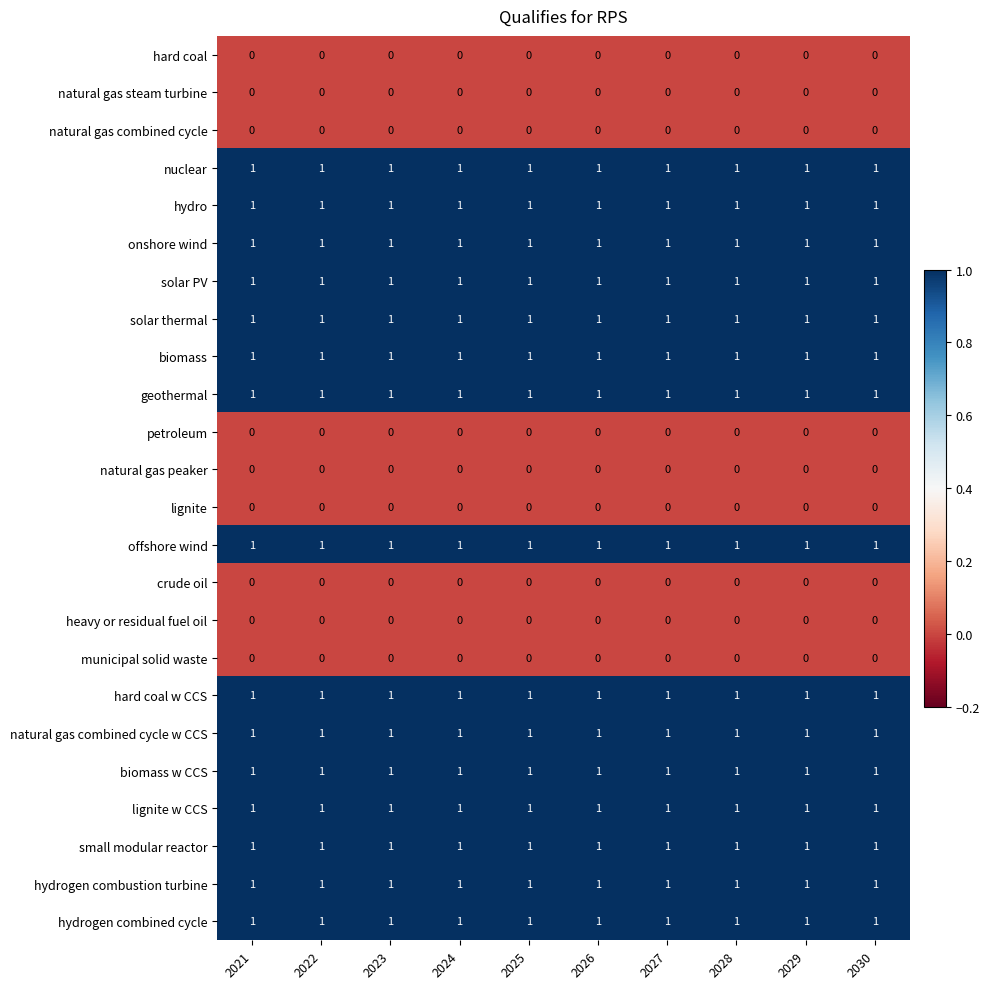

The hard coal w CCS series shows 0 at 2029. True or false?

False